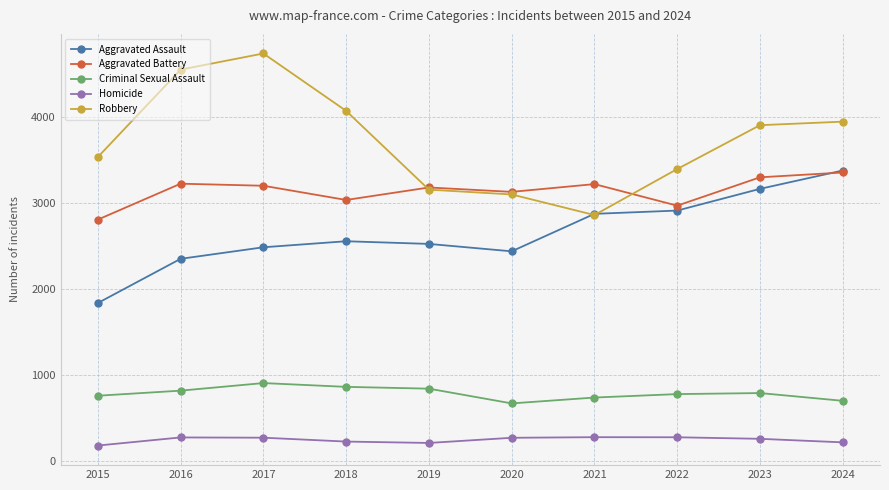

What is the spread (max minus min) of values at 2021?

2937